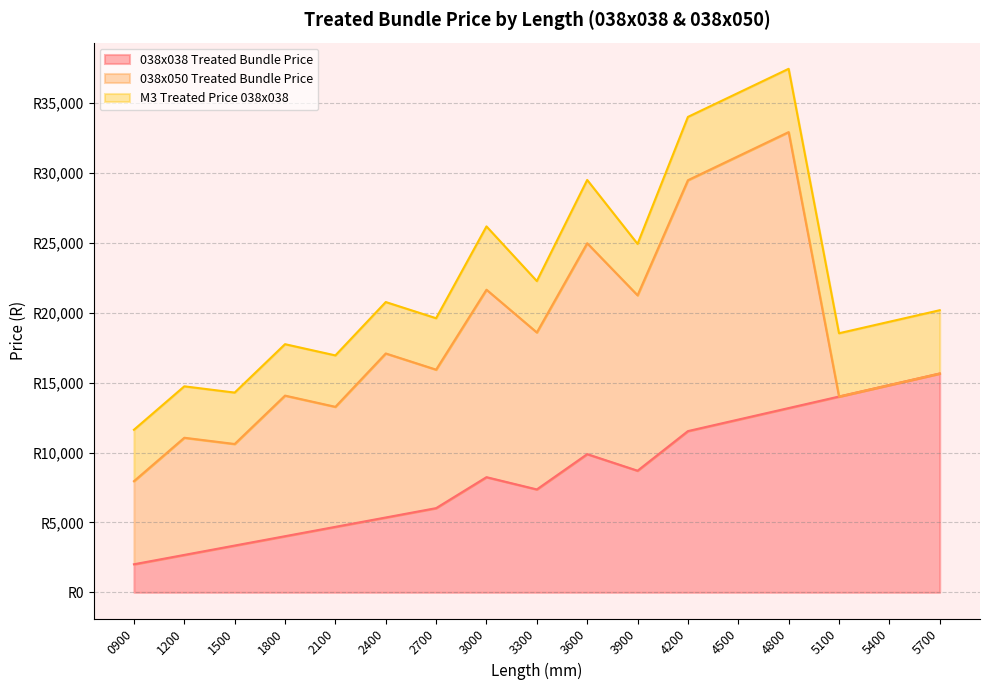

Reading left to right, what are all the values shown in this chart?

038x038 Treated Bundle Price: 2008.7	2678.2	3347.8	4017.3	4686.9	5356.4	6026.0	8242.1	7365.1	9890.5	8704.2	11538.9	12363.1	13187.3	14011.6	14835.8	15660.0
038x050 Treated Bundle Price: 5946.7	8385.0	7268.2	10062.0	8589.7	11739.0	9911.2	13416.0	11232.7	15093.0	12554.2	17955.1	18852.8	19750.5	0.0	0.0	0.0
M3 Treated Price 038x038: 3680.0	3680.0	3680.0	3680.0	3680.0	3680.0	3680.0	4530.0	3680.0	4530.0	3680.0	4530.0	4530.0	4530.0	4530.0	4530.0	4530.0